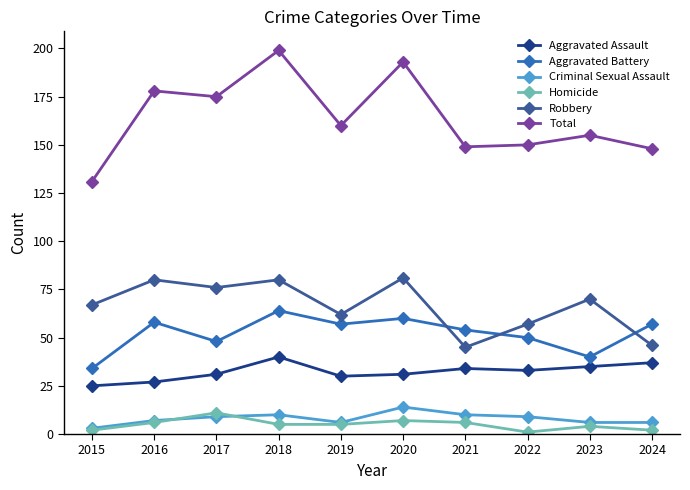

Read the Criminal Sexual Assault value at 2015.

3